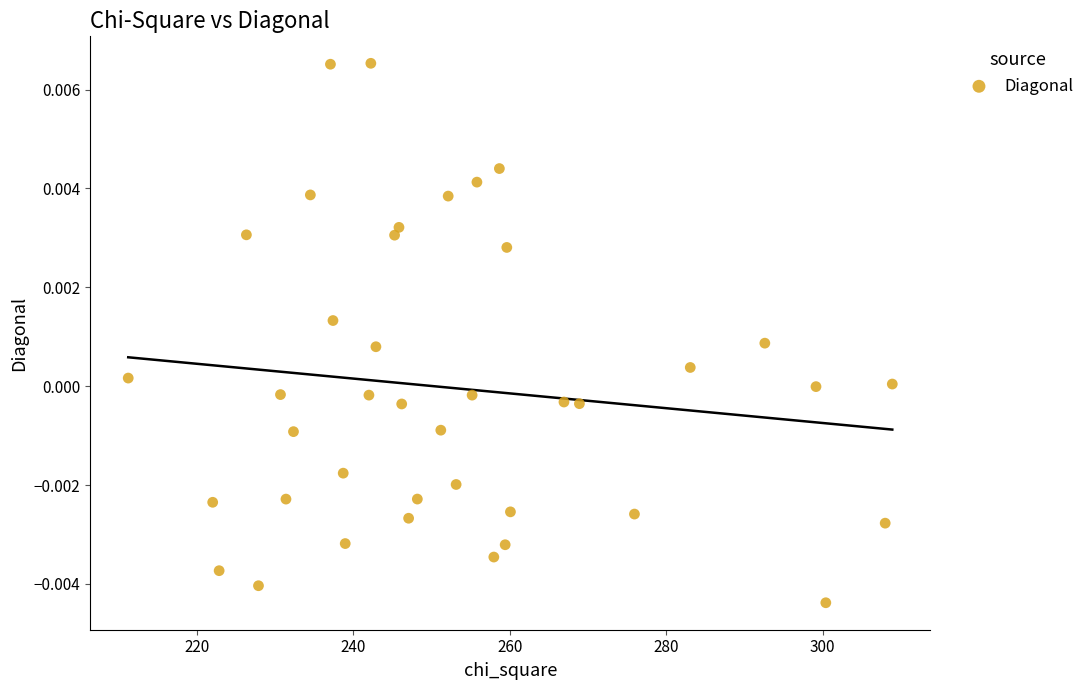

What is the range of X values (max minus min)?

97.7